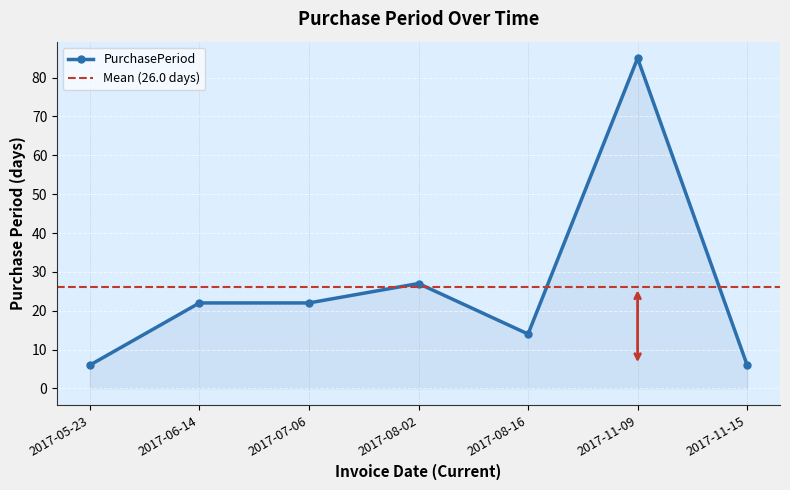

What value does the data have at 2017-05-23?

6